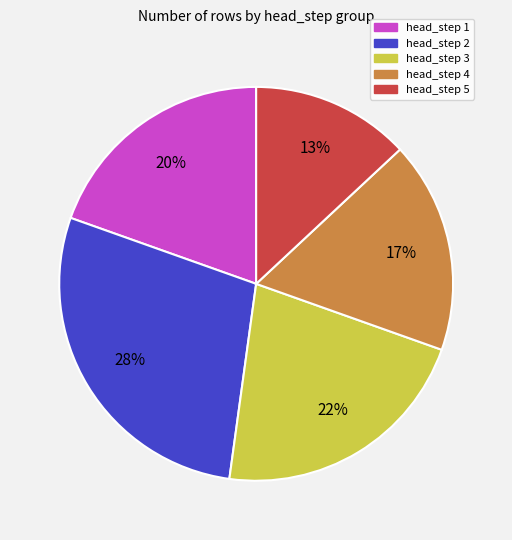

Is there a majority slice in this chart?

No